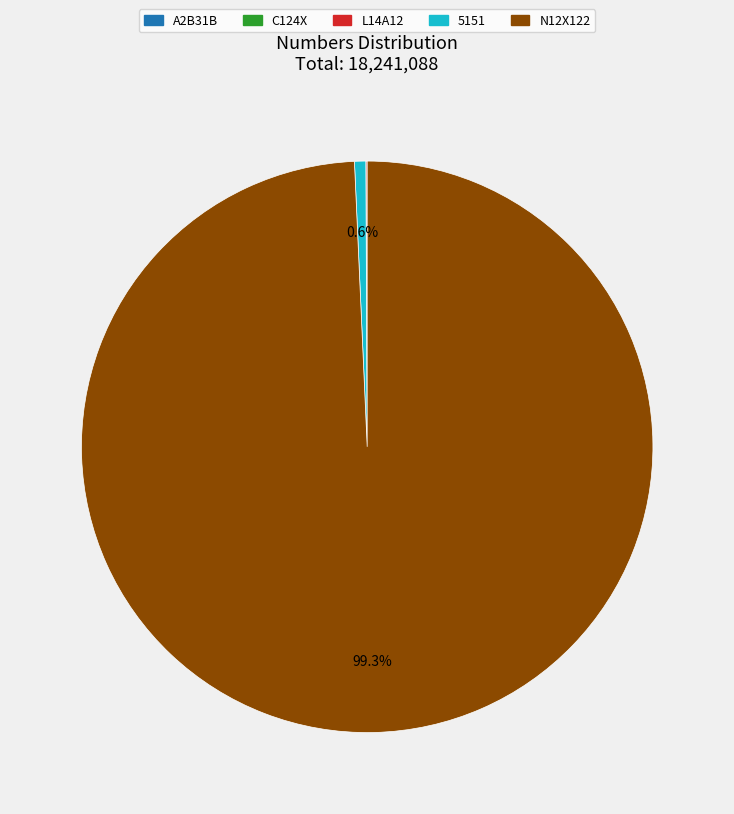

What is the largest slice in the pie chart?

N12X122